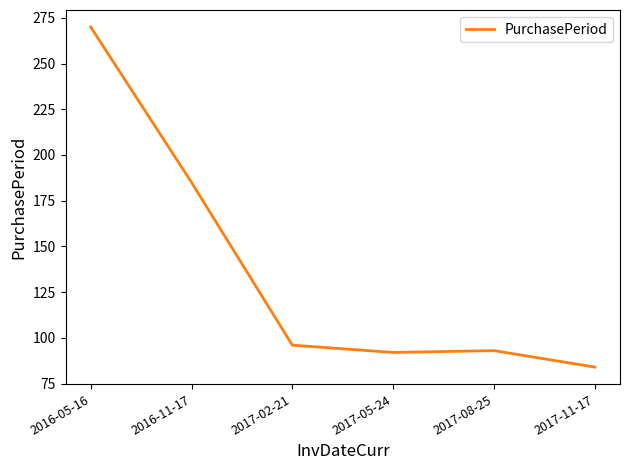

True or false: the data has more than 1 interior local peaks.

False